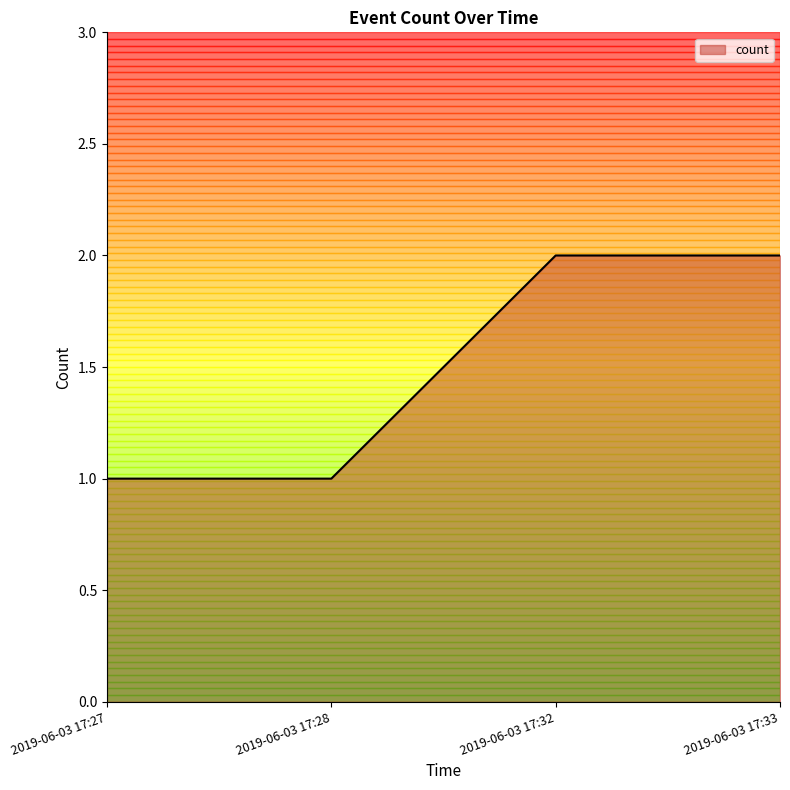

True or false: the data shows 2 at 2019-06-03 17:33.

True